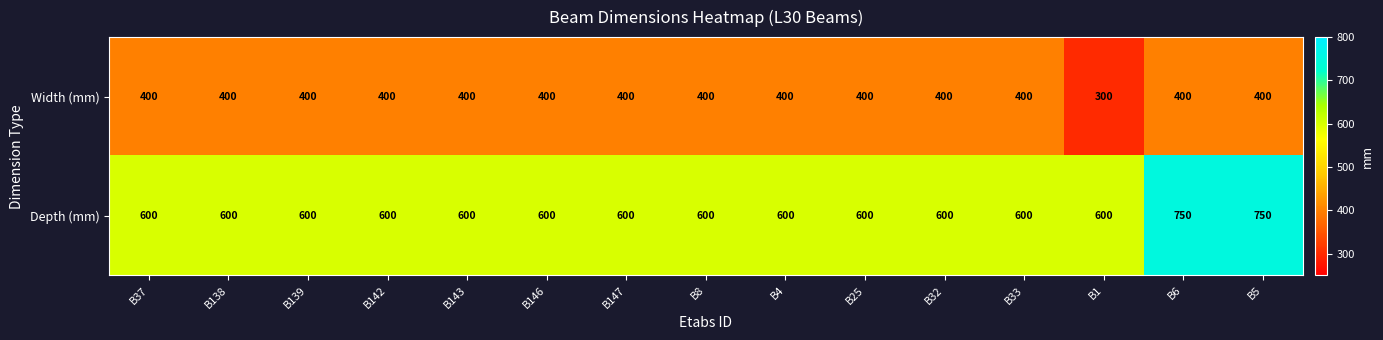

True or false: Width (mm) has a value of 521 at B37.

False